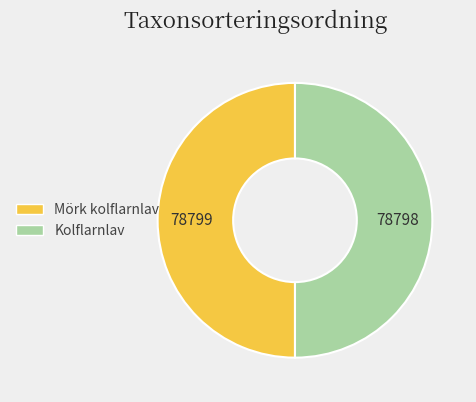

Do Kolflarnlav and Mörk kolflarnlav together represent more than half of the pie?

Yes